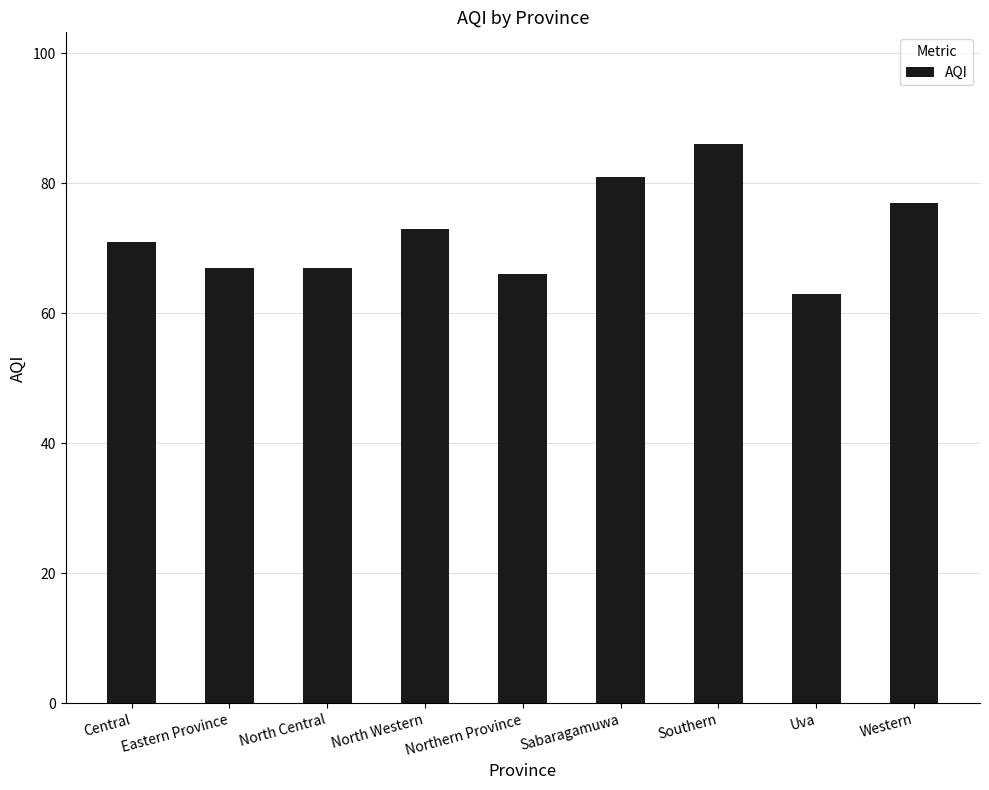

What is the value of the 4th bar from the left?

73